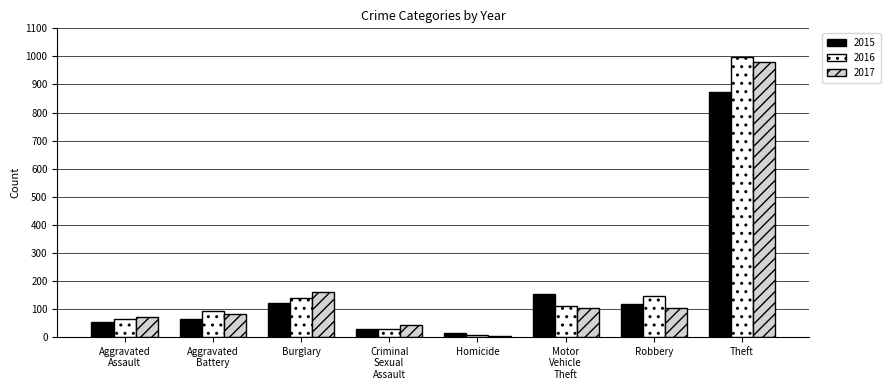

Is it true that 2015 equals 117 at Robbery?

True